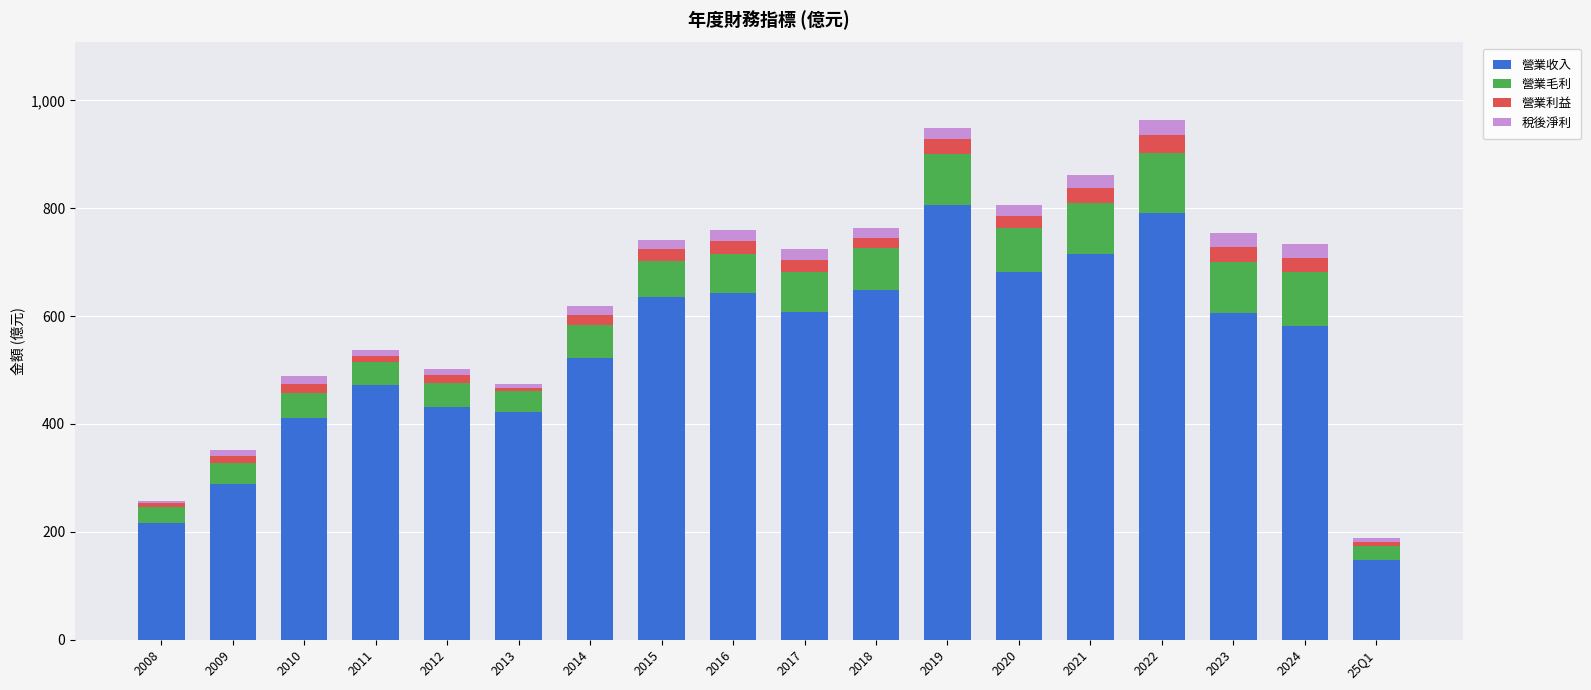

Does the chart contain stacked bars?

Yes